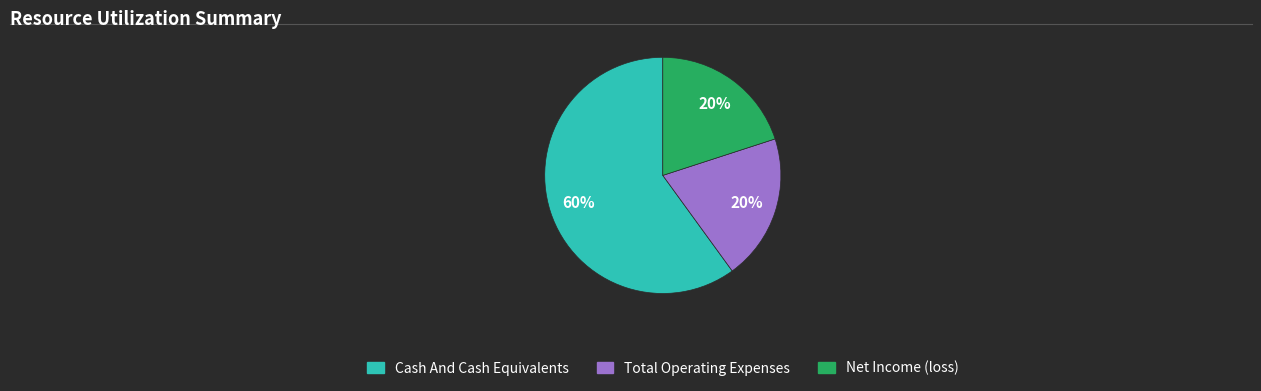

To the nearest percent, what is the difference between the largest and smallest slice percentages?

40%